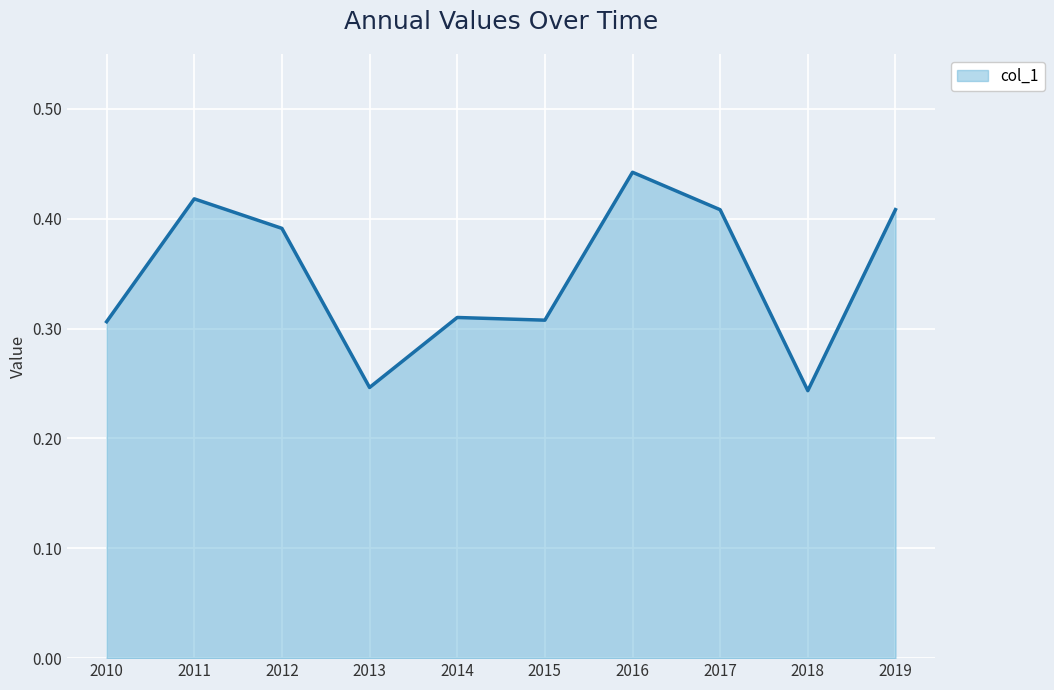

Which has a higher value, 2011 or 2010?

2011